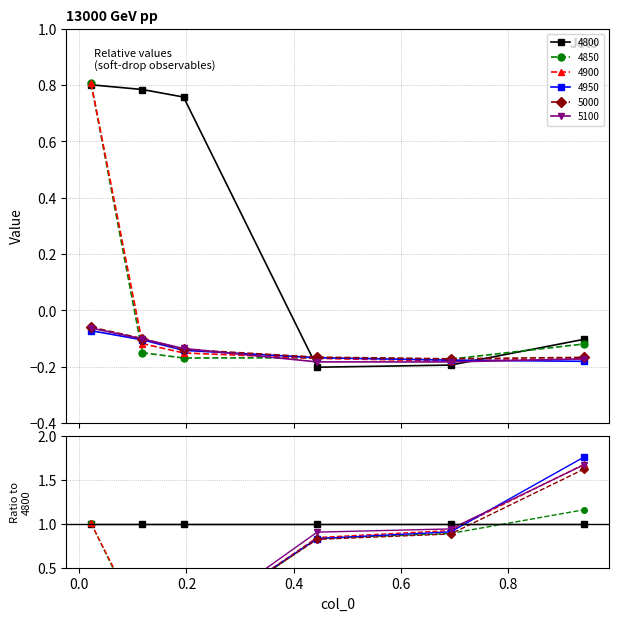

What is the difference between the highest and lowest values at 0.1945205479452055?

0.9